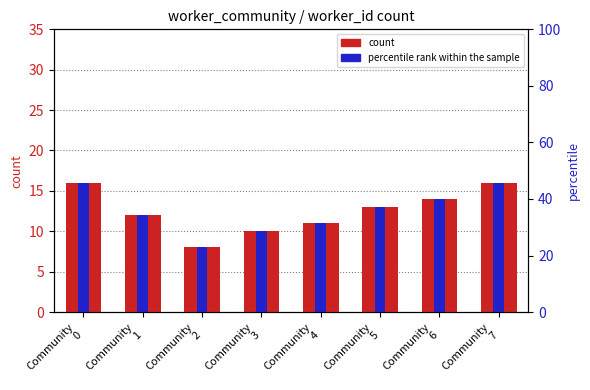

At Community
2, list the series in order from smallest to largest.

count, percentile rank within the sample